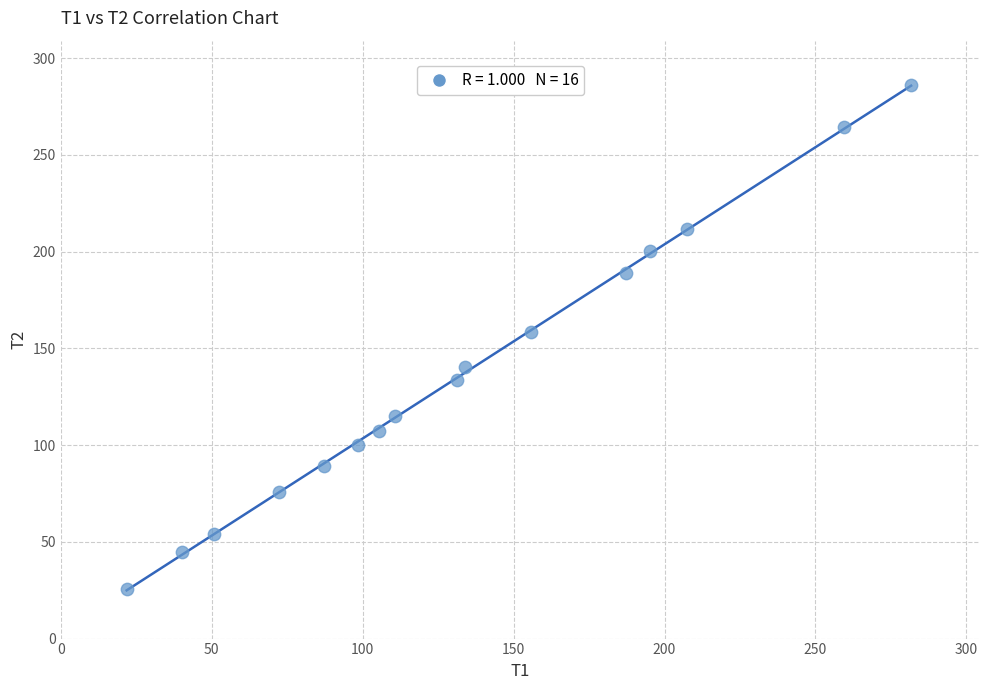

What is the range of X values (max minus min)?

259.8